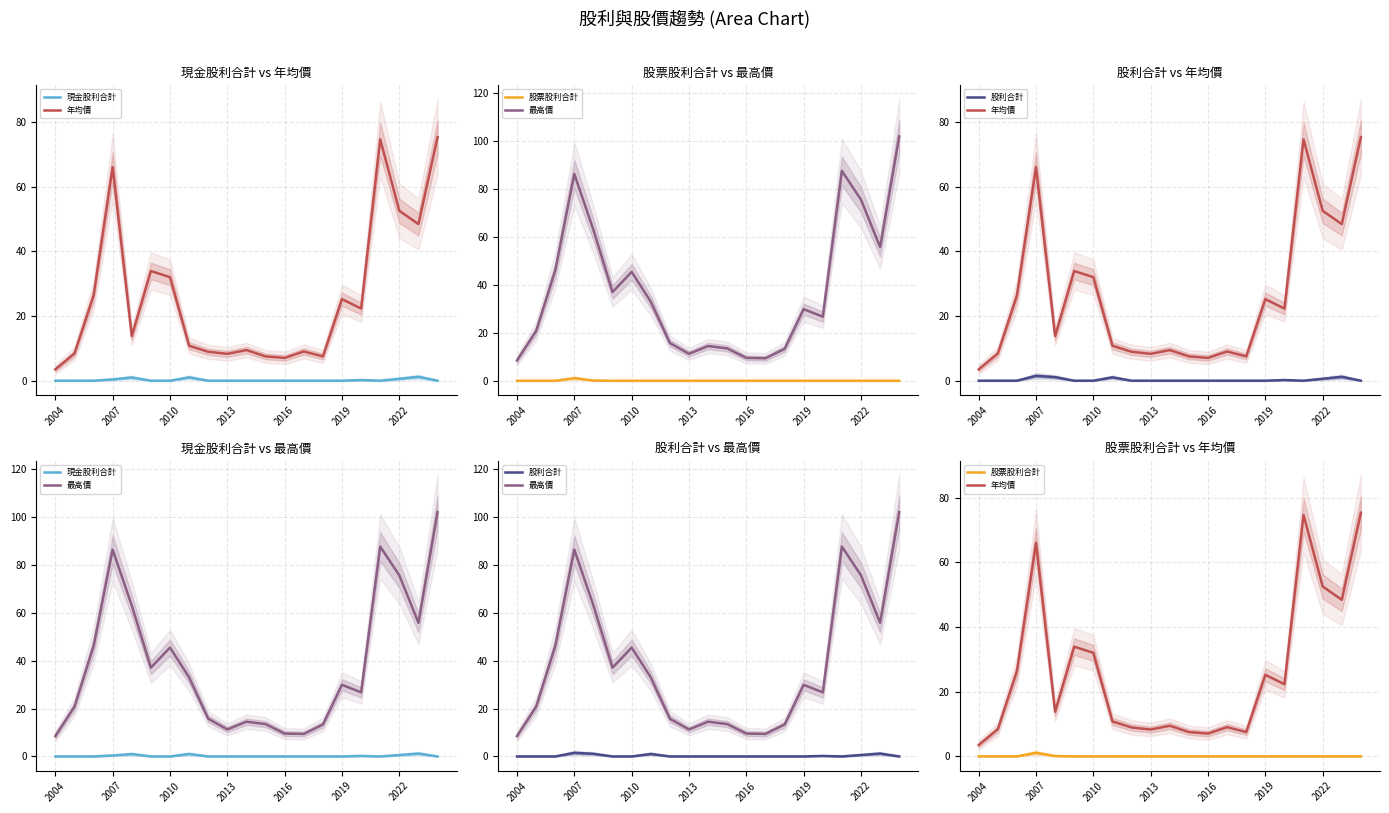

How many data points in 最高價 are less than 29?

10